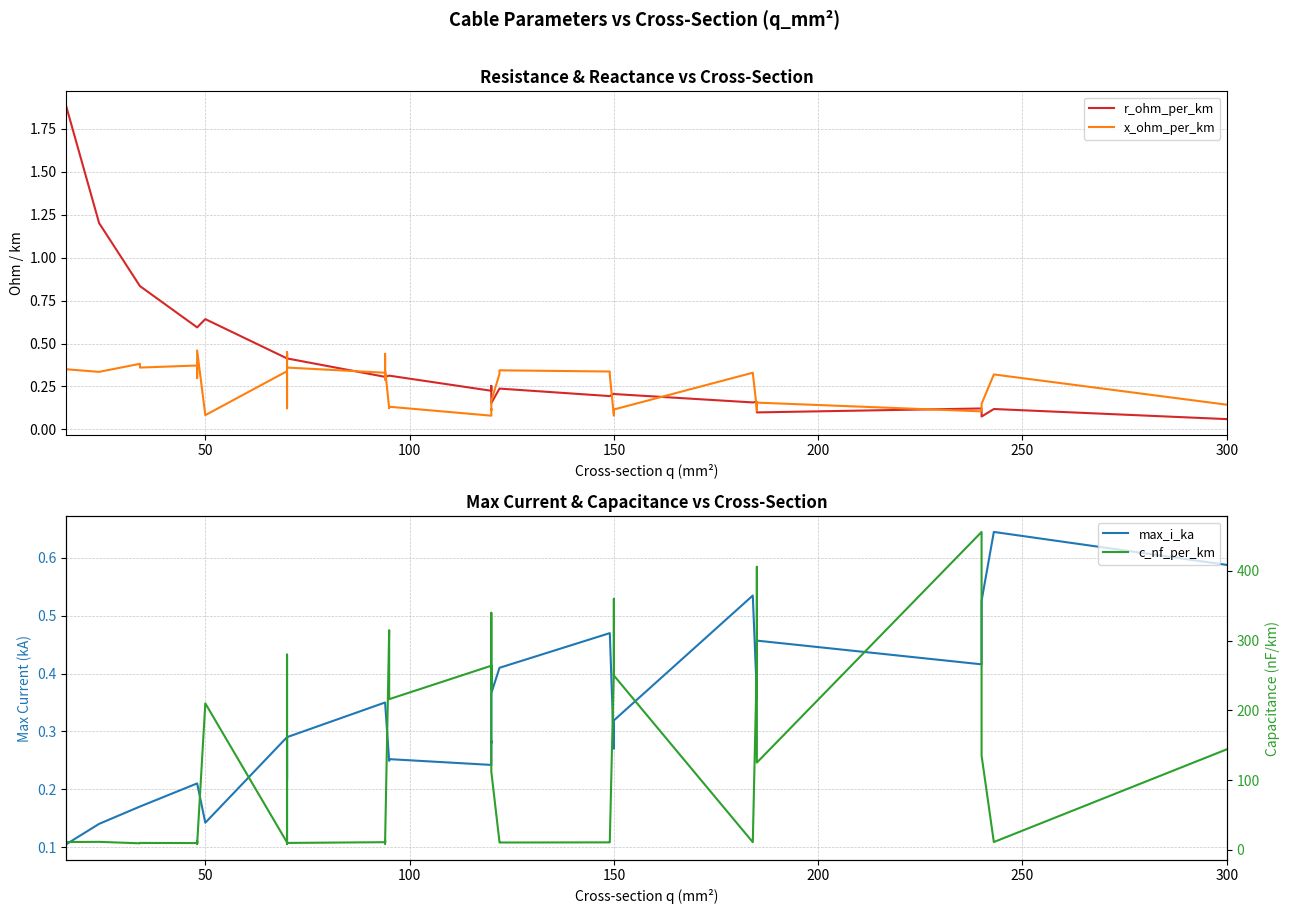

List the series in order of their peak value, highest first.

c_nf_per_km, r_ohm_per_km, max_i_ka, x_ohm_per_km